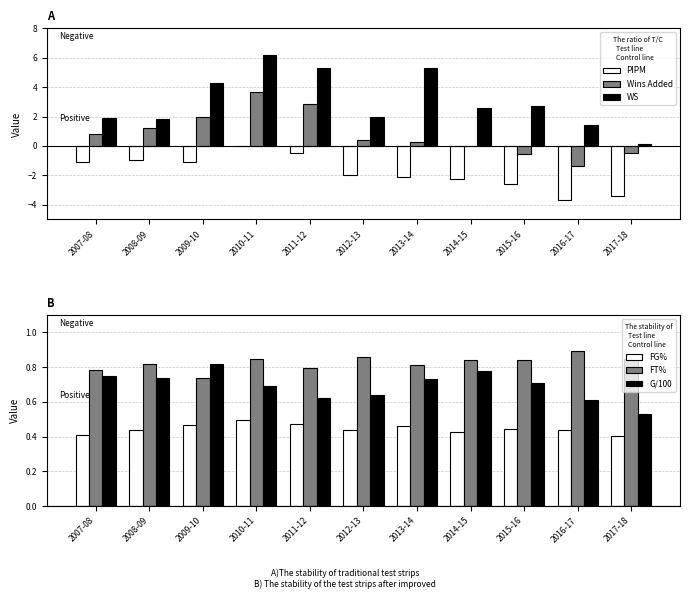

Reading left to right, what are all the values shown in this chart?

PIPM: 2007-08=-1.1	2008-09=-0.9	2009-10=-1.1	2010-11=-0.0	2011-12=-0.5	2012-13=-2.0	2013-14=-2.1	2014-15=-2.3	2015-16=-2.6	2016-17=-3.7	2017-18=-3.4
Wins Added: 2007-08=0.8	2008-09=1.2	2009-10=1.9	2010-11=3.7	2011-12=2.8	2012-13=0.4	2013-14=0.3	2014-15=0.0	2015-16=-0.5	2016-17=-1.3	2017-18=-0.5
WS: 2007-08=1.9	2008-09=1.8	2009-10=4.3	2010-11=6.2	2011-12=5.3	2012-13=2.0	2013-14=5.3	2014-15=2.6	2015-16=2.7	2016-17=1.4	2017-18=0.1
FG%: 2007-08=0.4	2008-09=0.4	2009-10=0.5	2010-11=0.5	2011-12=0.5	2012-13=0.4	2013-14=0.5	2014-15=0.4	2015-16=0.4	2016-17=0.4	2017-18=0.4
FT%: 2007-08=0.8	2008-09=0.8	2009-10=0.7	2010-11=0.8	2011-12=0.8	2012-13=0.9	2013-14=0.8	2014-15=0.8	2015-16=0.8	2016-17=0.9	2017-18=0.8
G/100: 2007-08=0.8	2008-09=0.7	2009-10=0.8	2010-11=0.7	2011-12=0.6	2012-13=0.6	2013-14=0.7	2014-15=0.8	2015-16=0.7	2016-17=0.6	2017-18=0.5